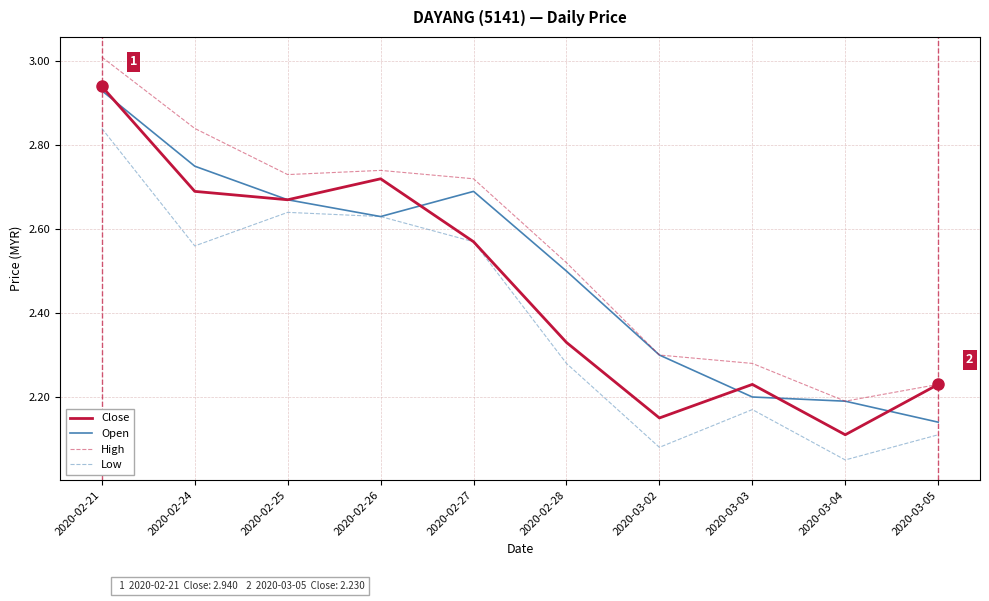

Between 2020-02-26 and 2020-03-03, which series saw the biggest shift?

Close